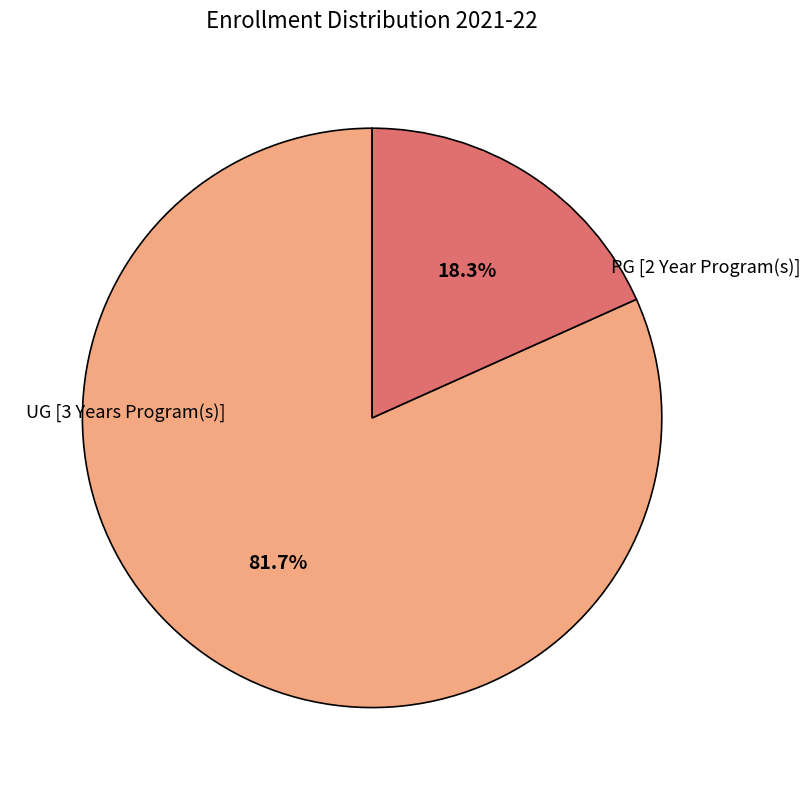

Does any single category account for the majority?

Yes